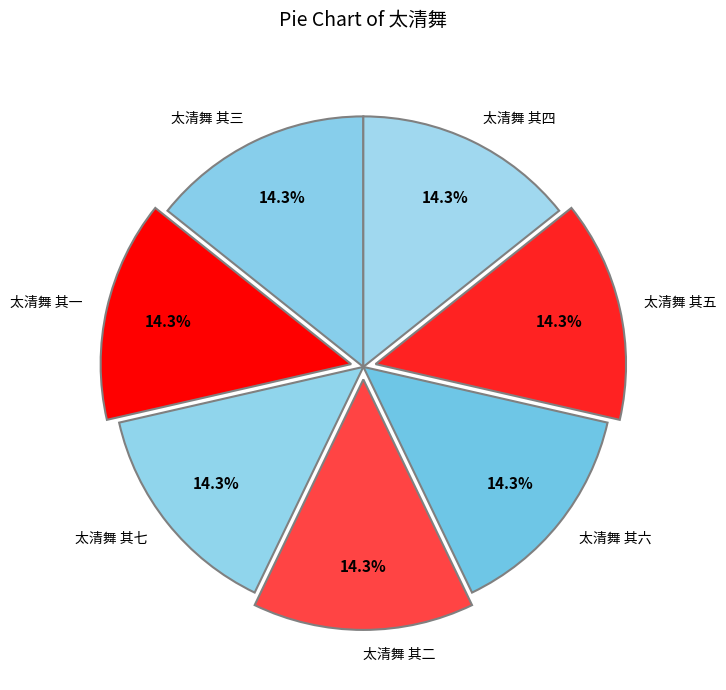

Is 太清舞 其三 the majority of the pie?

No